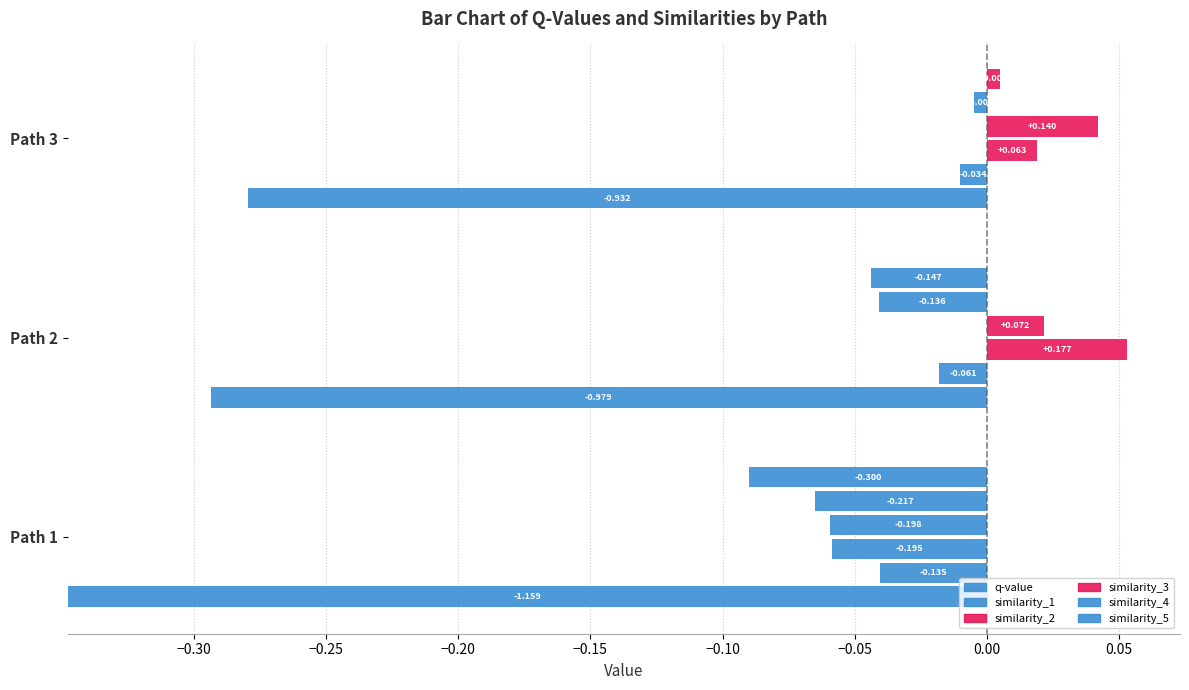

Which category has the highest value in the q-value series?

Path 3